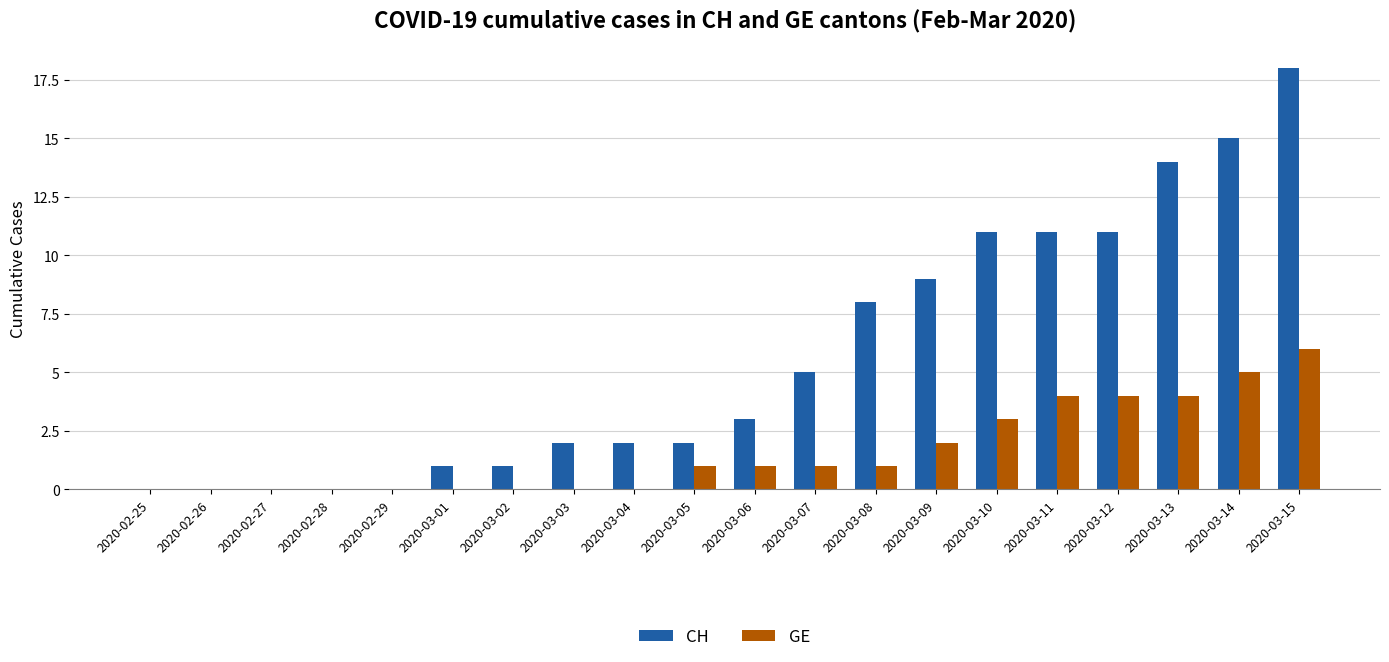

Does the chart contain stacked bars?

No